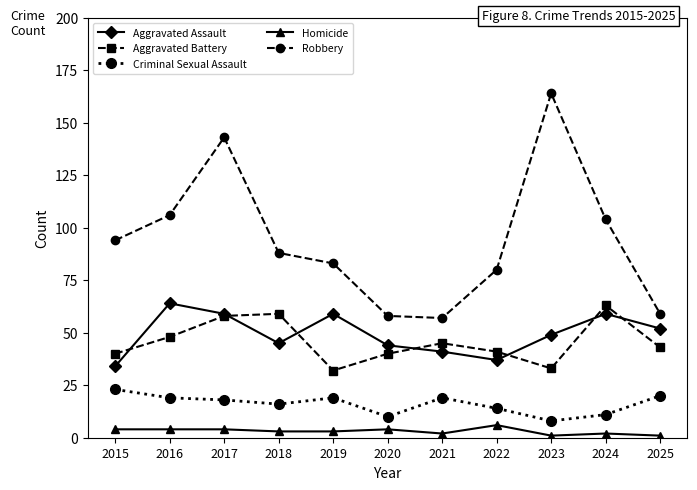

True or false: Aggravated Battery has a value of 20 at 2021.

False